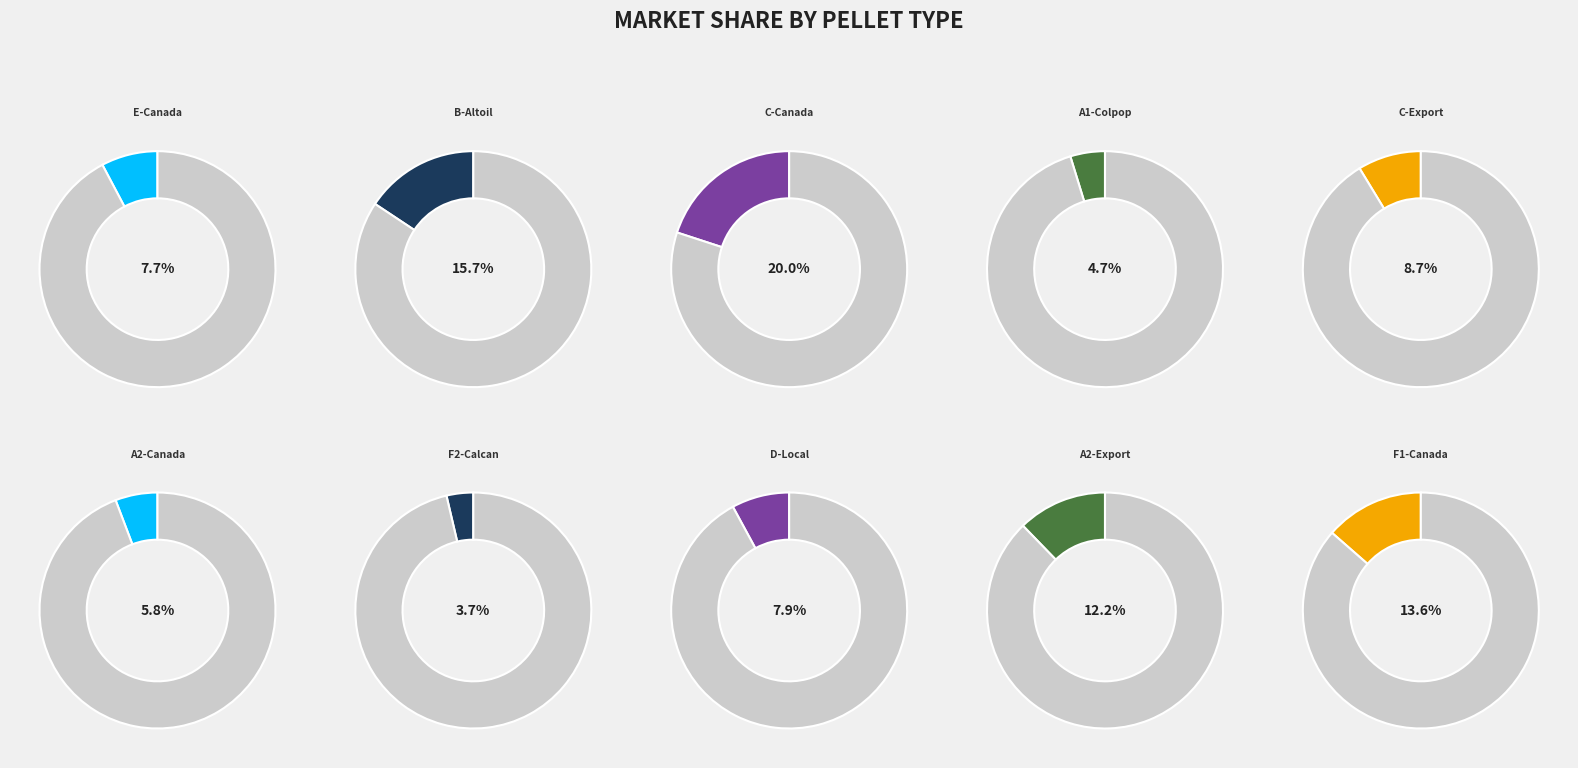

Does A2-Canada account for over 50% of the chart?

No